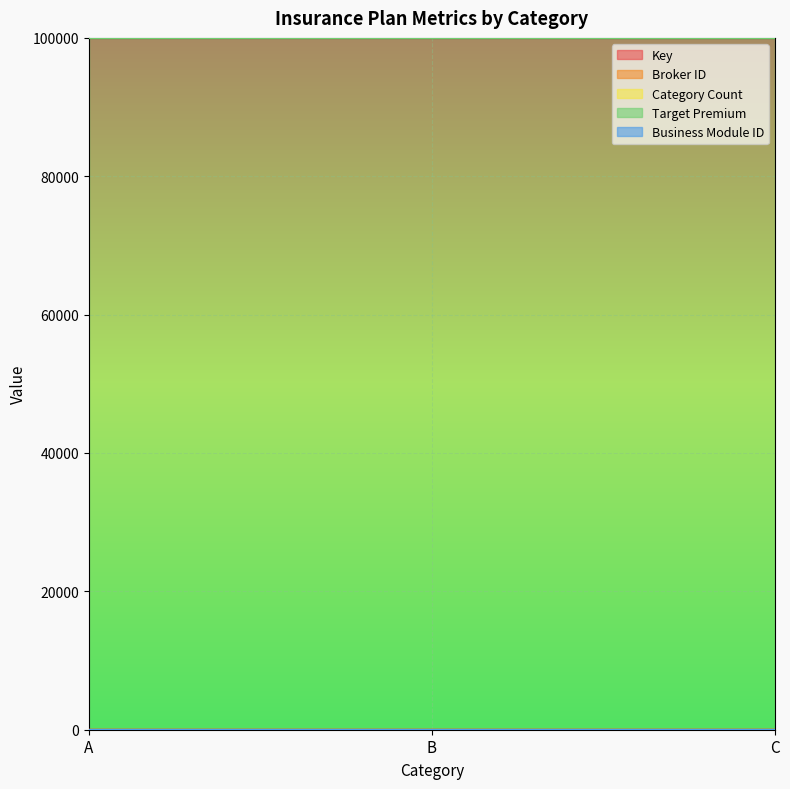

At how many categories does at least one series exceed 28827?

3